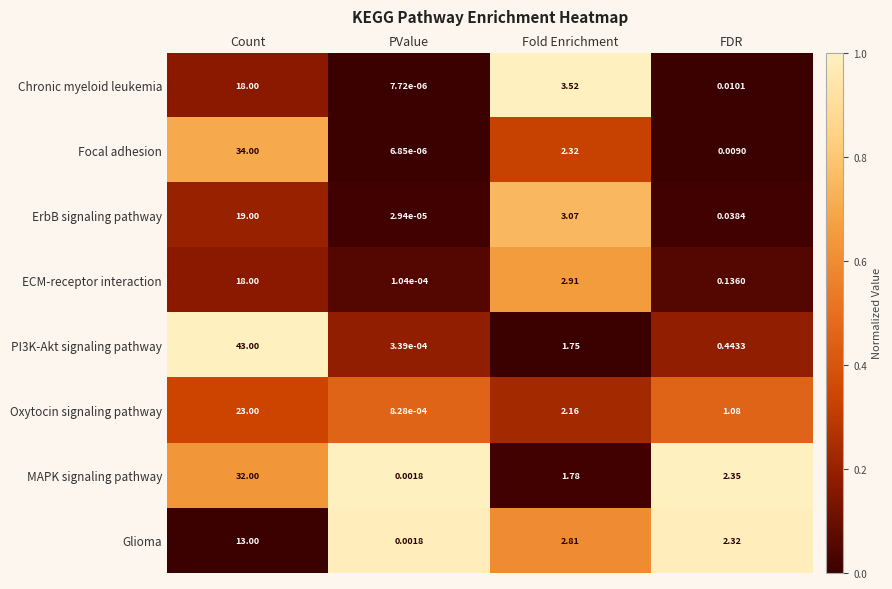

Count the number of categories in the chart.

4